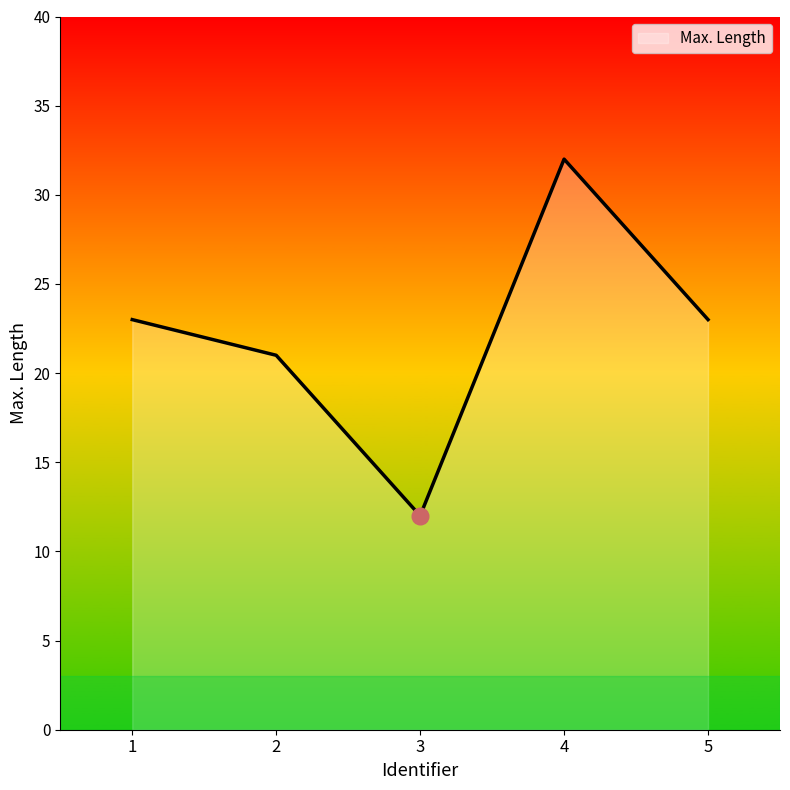

The chart shows a value of 10 at 5. True or false?

False